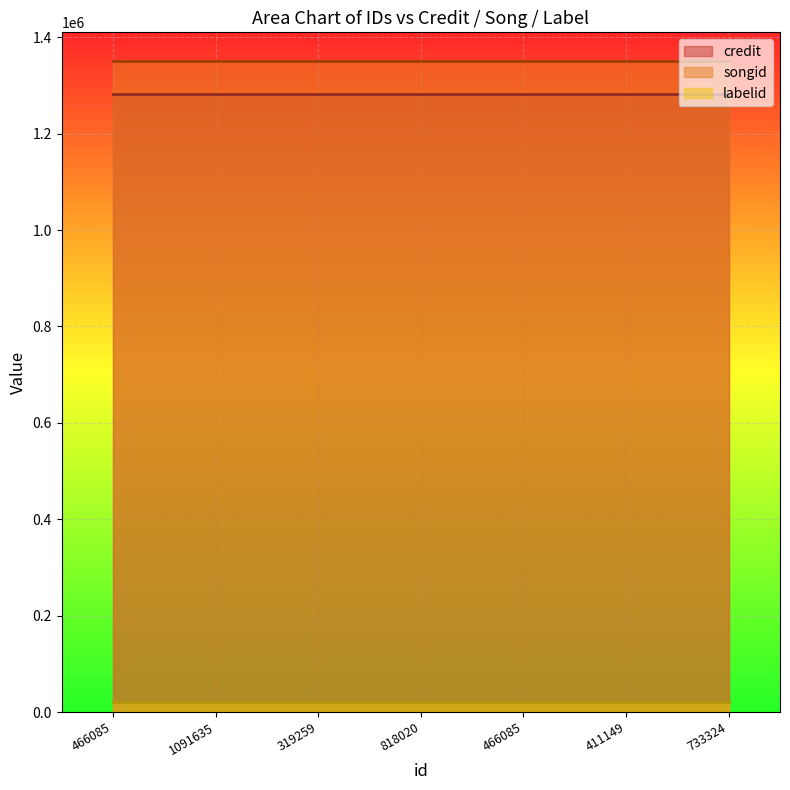

Which series has the widest spread of values?

credit